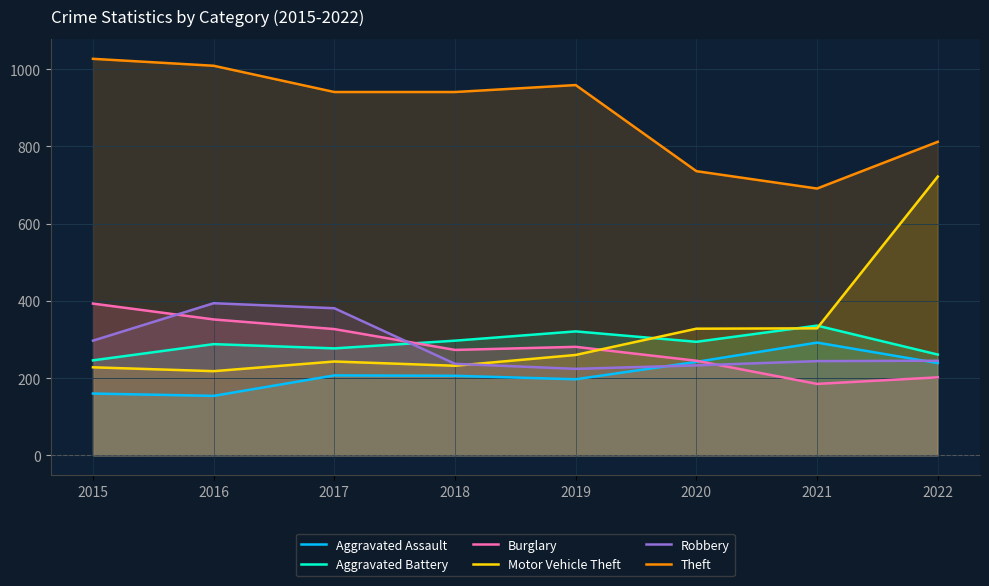

Reading left to right, transcribe all the data shown in this chart.

Aggravated Assault: 160	154	207	206	197	242	292	239
Aggravated Battery: 246	288	277	297	321	294	336	261
Burglary: 393	352	327	273	281	245	185	202
Motor Vehicle Theft: 228	218	243	232	260	328	329	722
Robbery: 297	394	381	237	224	233	244	245
Theft: 1027	1009	941	941	959	736	691	812